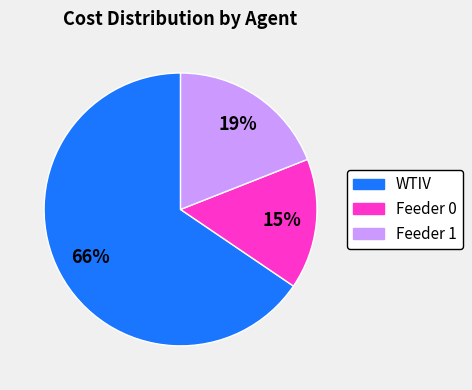

How many segments does this pie chart have?

3